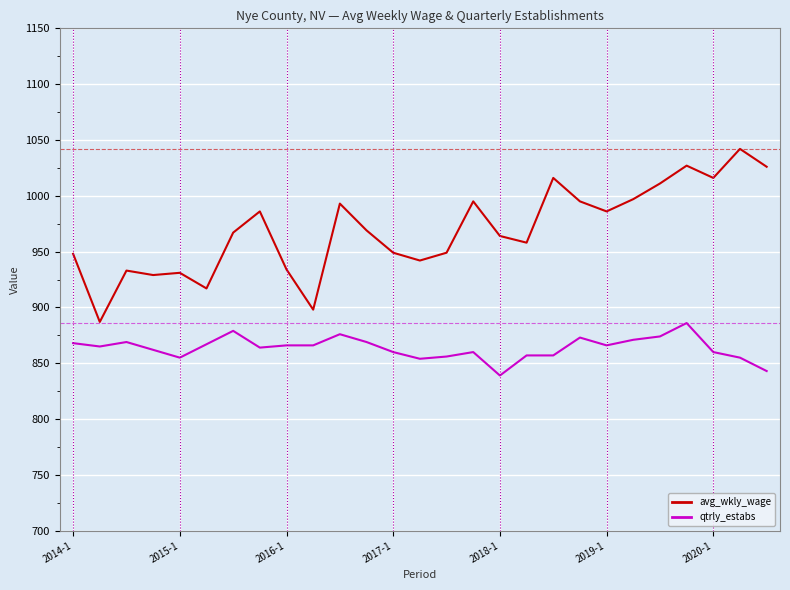

Which series has the widest spread of values?

avg_wkly_wage